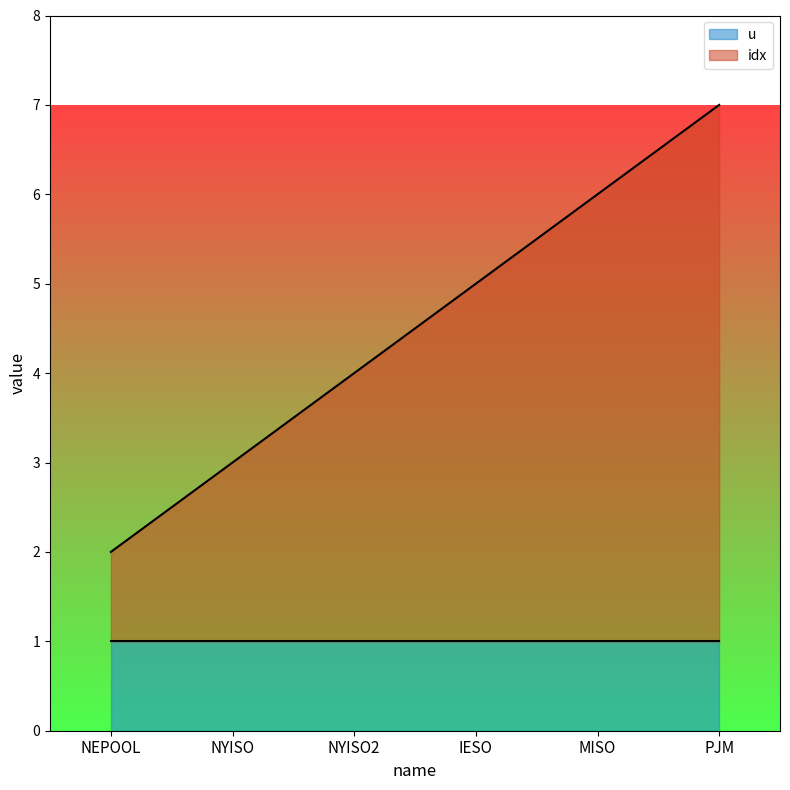

Where is the data nearest to the value 4?

NYISO2